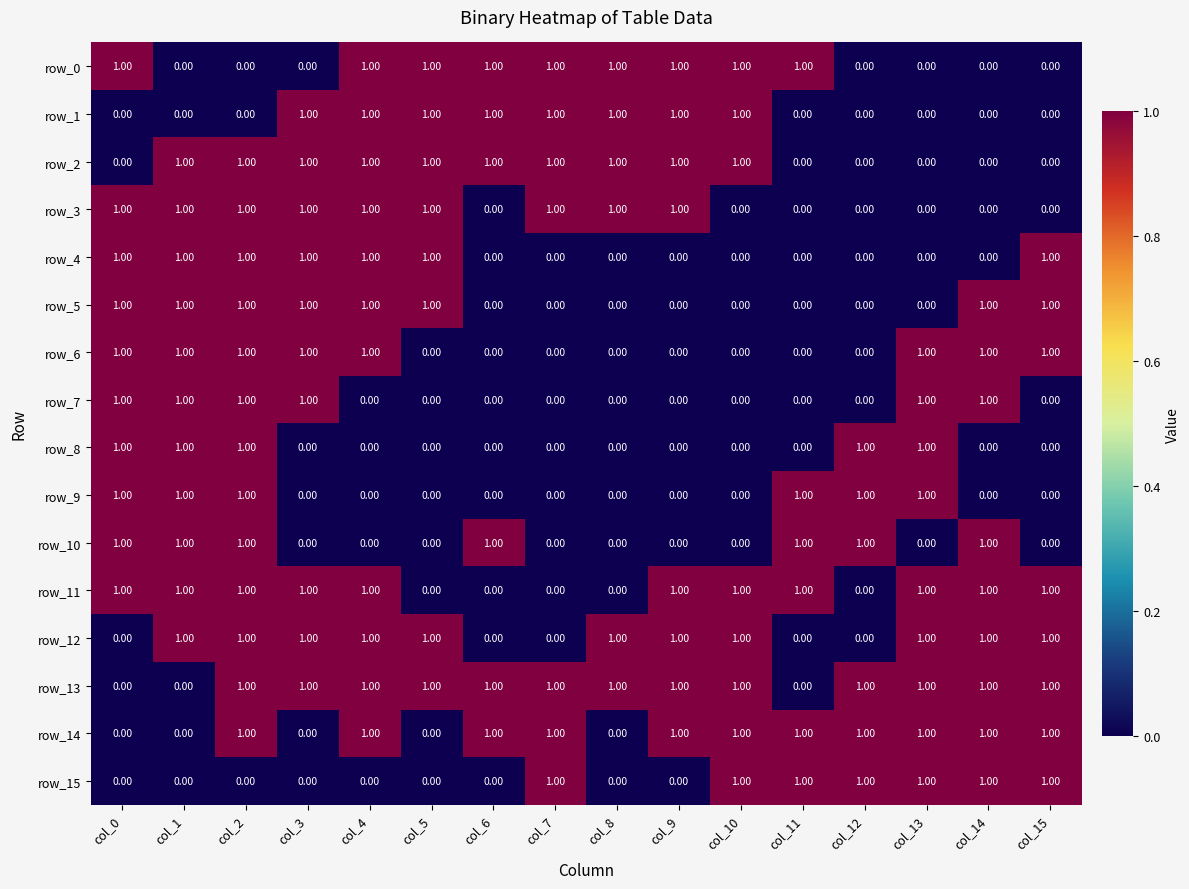

Which series has the largest total across all categories?

row_13